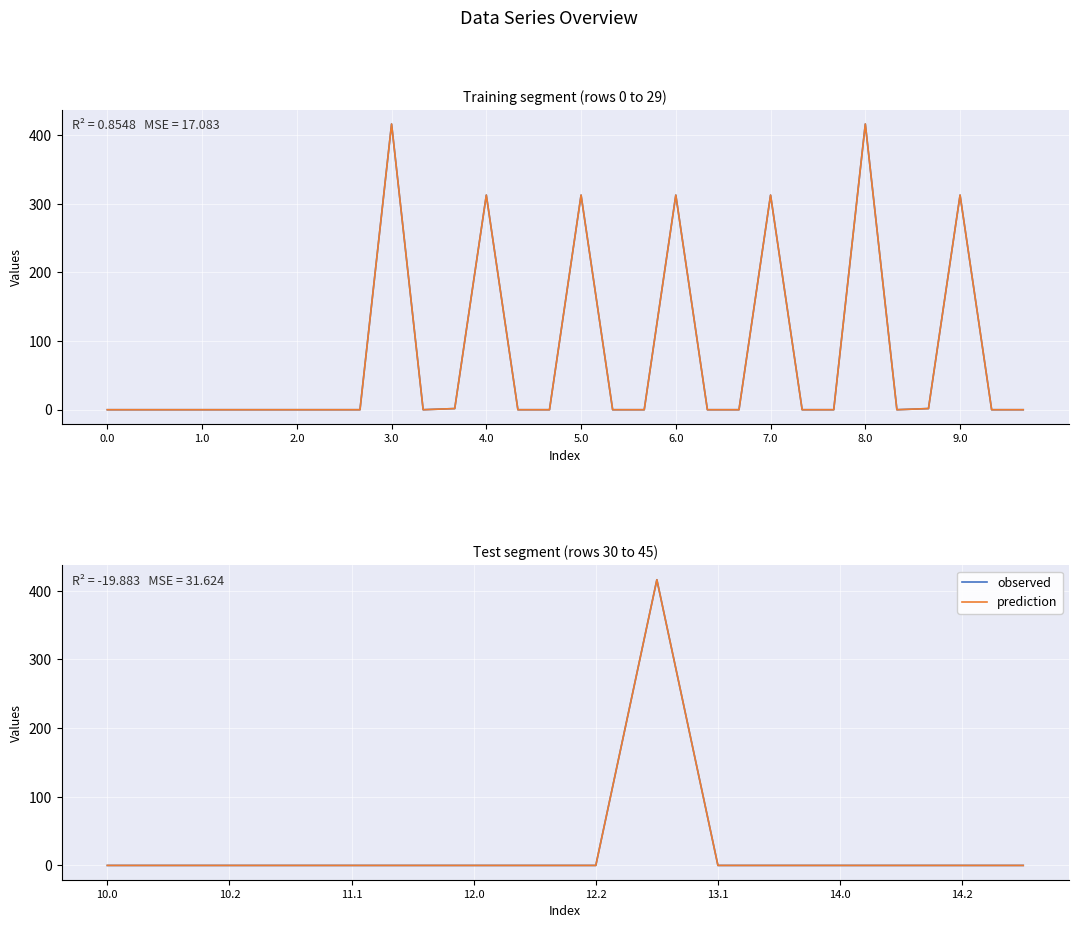

Which series has the largest range (max minus min)?

observed